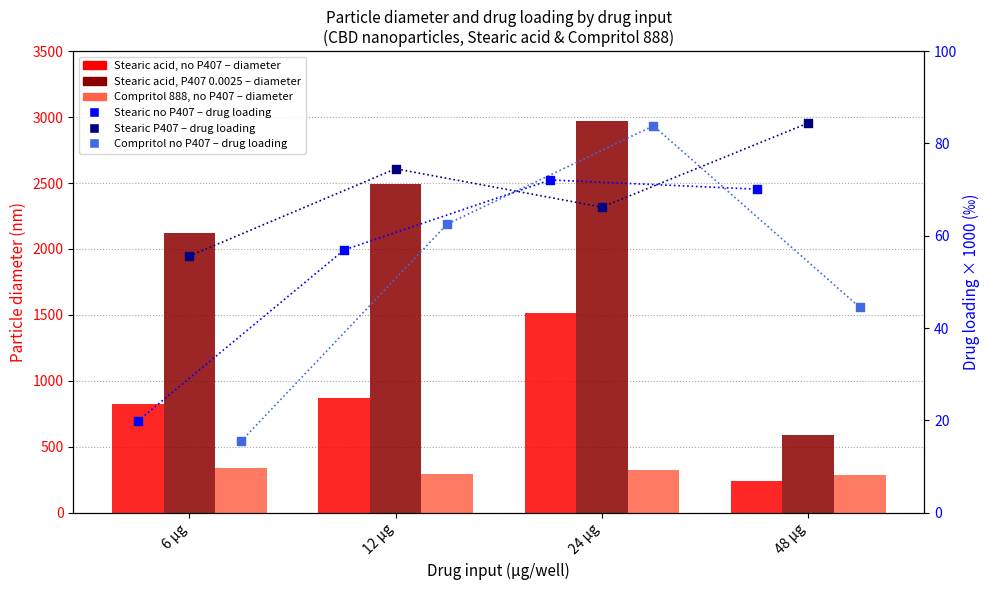

Which series contains the highest Y value?

Stearic acid, P407 0.0025